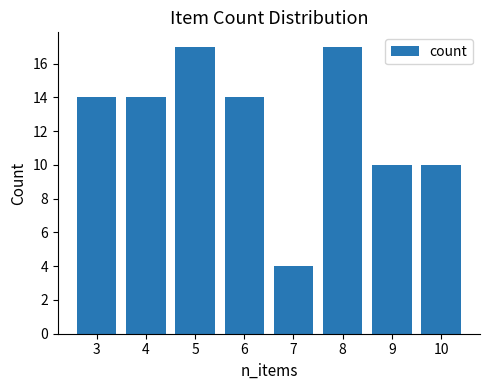

What is the value of the 4th bar from the left?

14